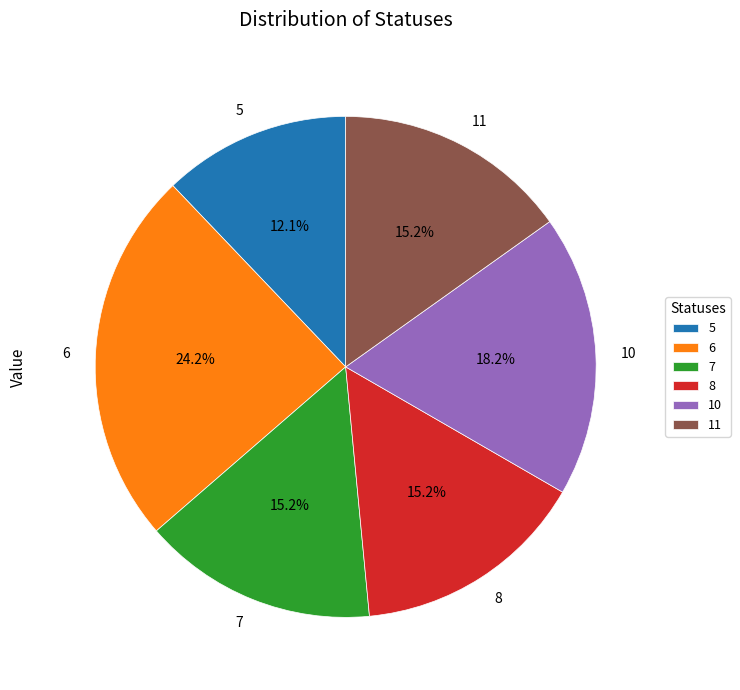

Which slice is the largest?

6